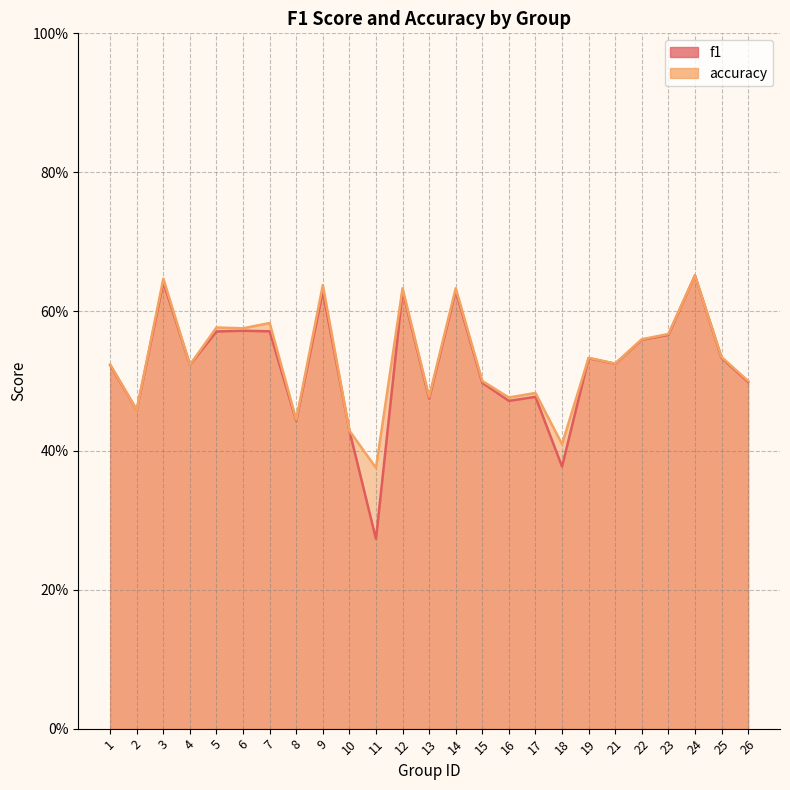

What is the highest value of the f1 series?

0.7